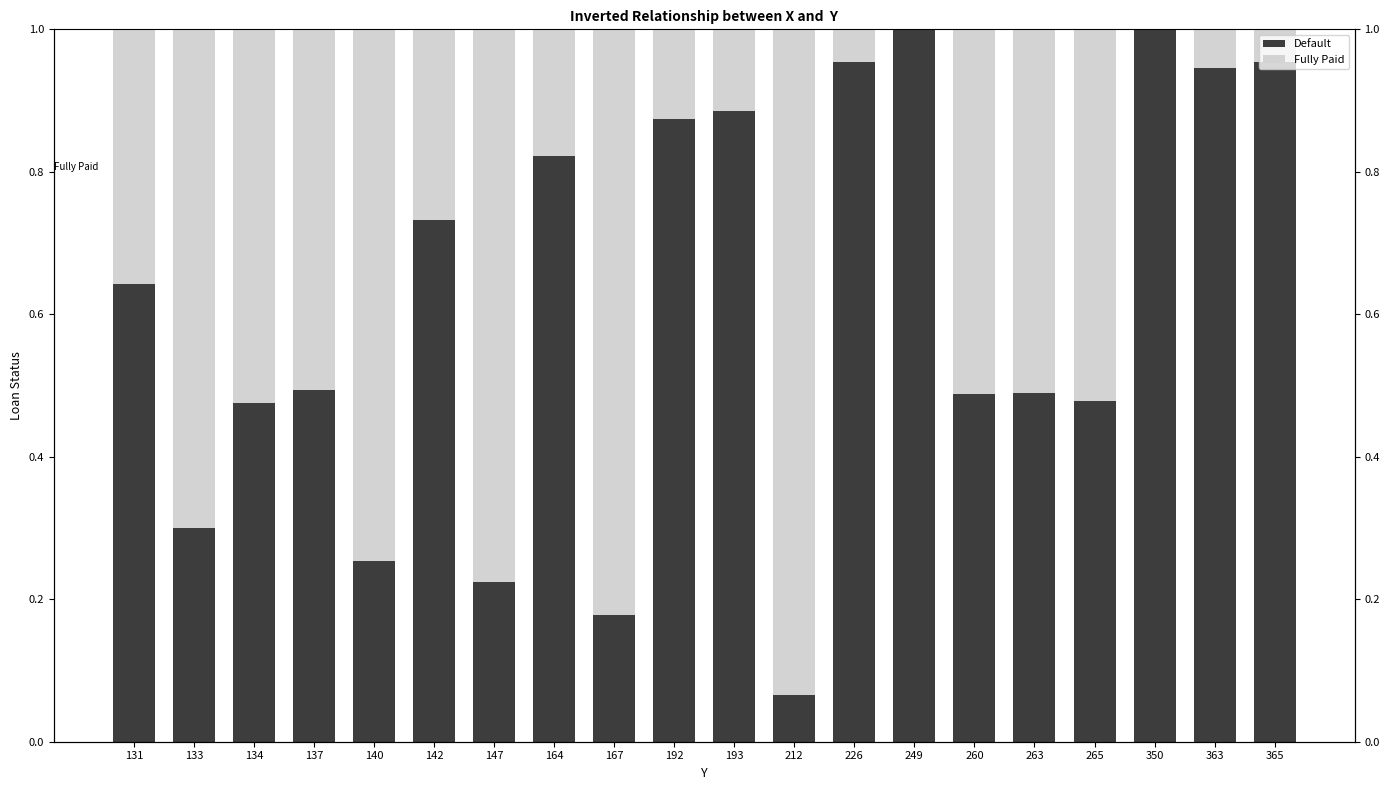

How many categories are shown in the chart?

20